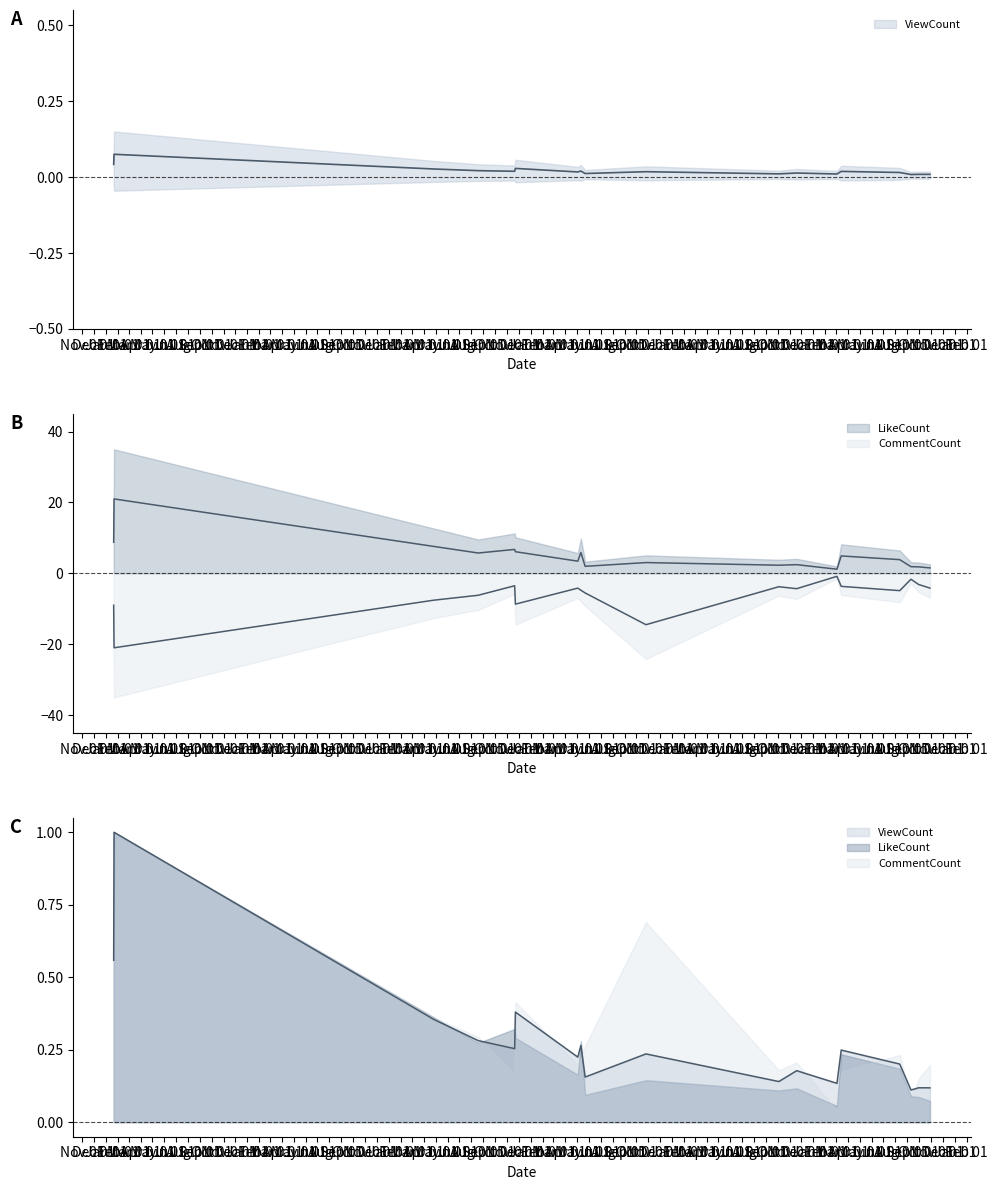

What are all the series names shown in the legend?

ViewCount, LikeCount, CommentCount